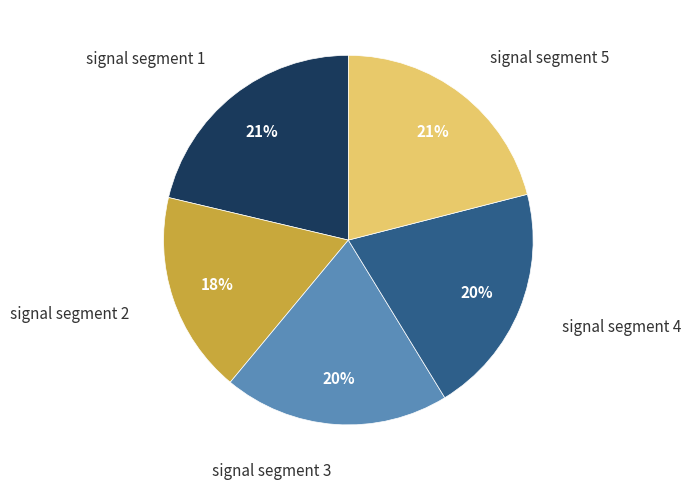

Is the sum of signal segment 3 and signal segment 1 greater than half?

No